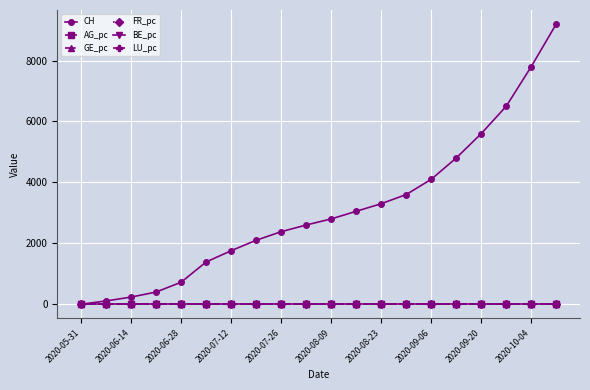

What is the value of the CH point at the 9th from the left?

2380.0